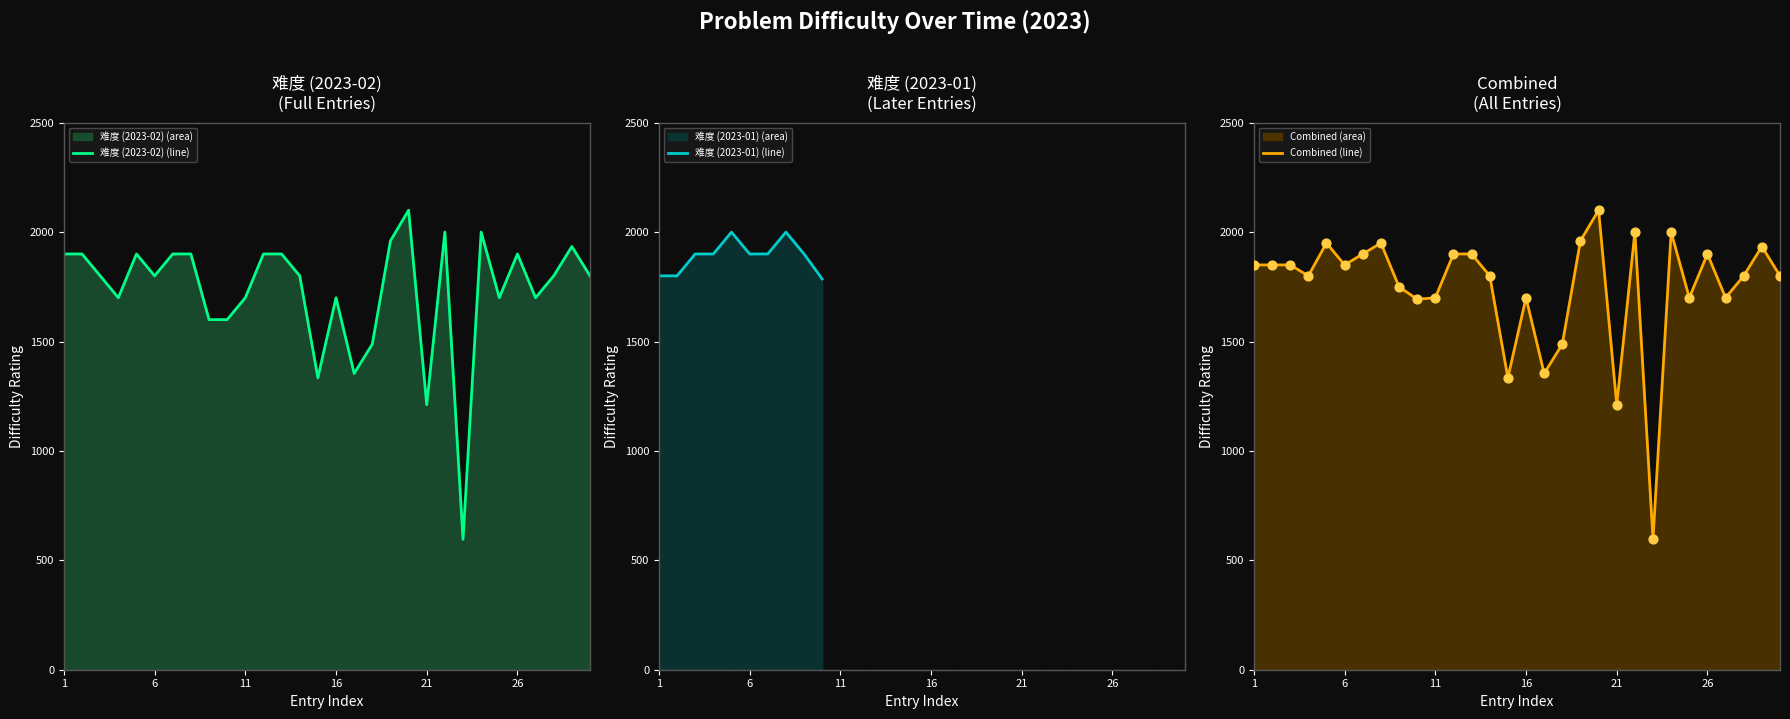

What is the change in value from 10 to 24?

+400